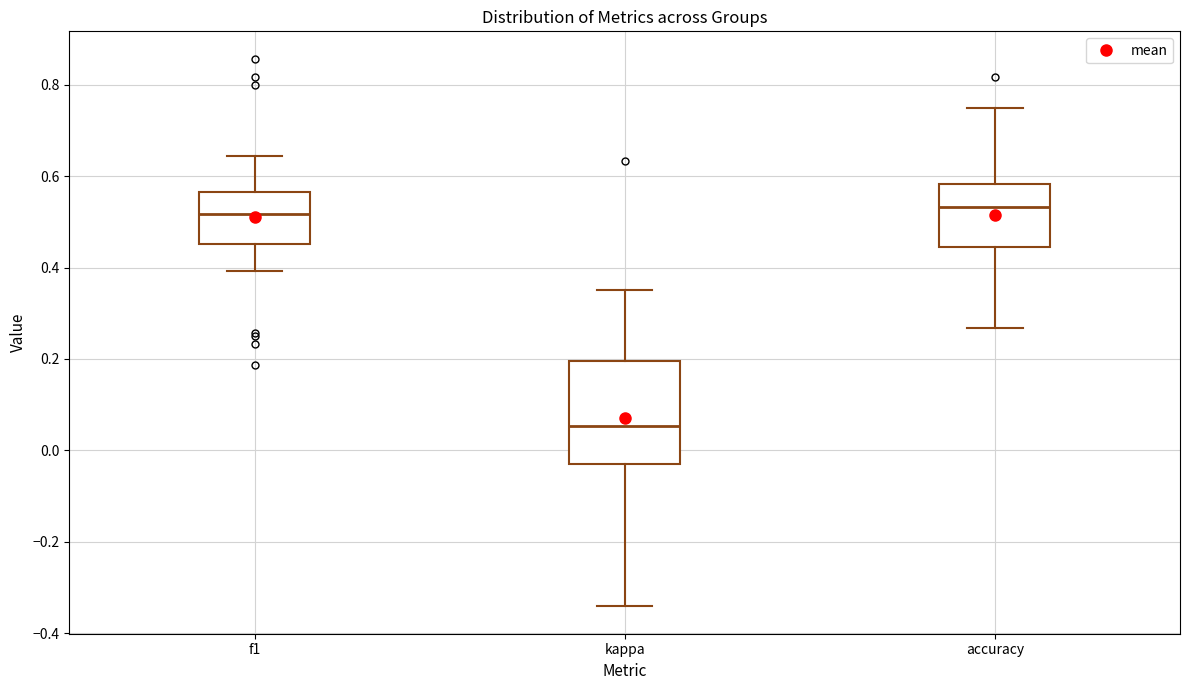

Where does the median line of the box for f1 sit on the y-axis? The values are not printed on the chart, so give them approximately, as read against the axis.

0.52